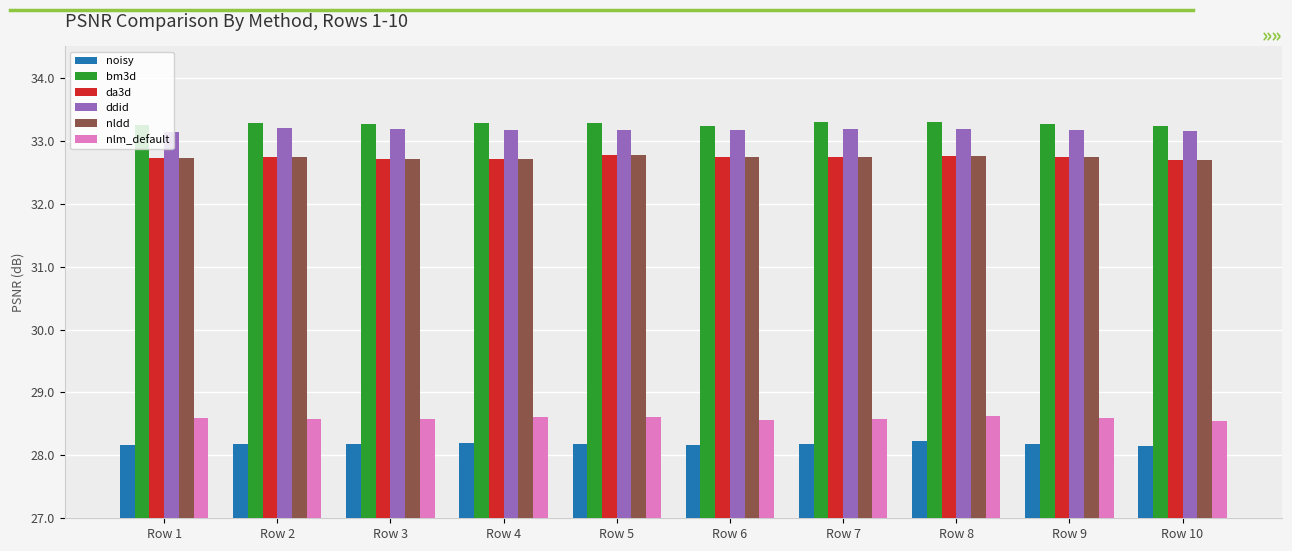

What is the difference between the maximum and second lowest values in the noisy series?

0.1